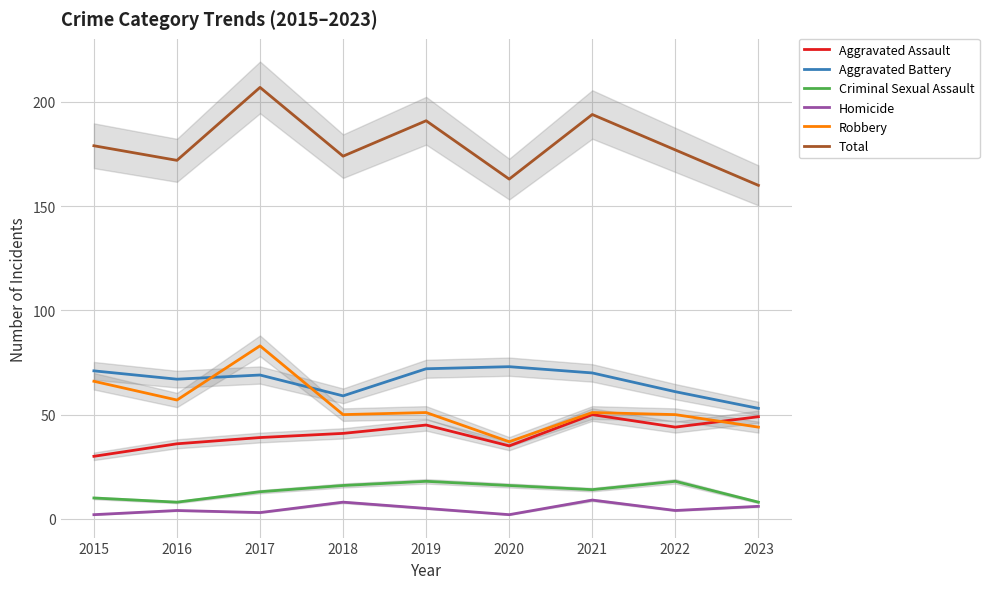

The Robbery series shows 51 at 2021. True or false?

True